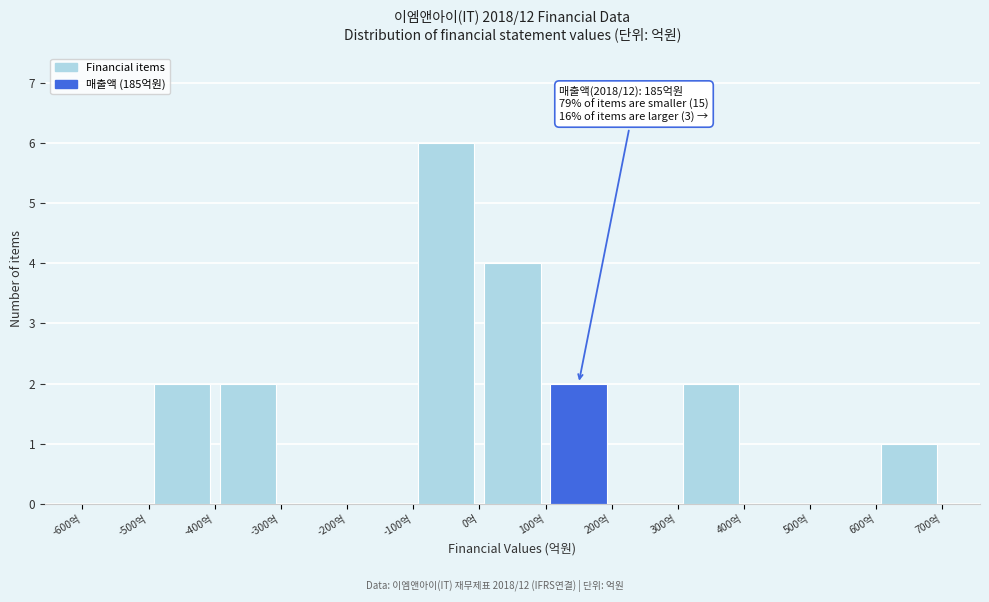

Which range on the x-axis has the tallest bar?

-100 to 0